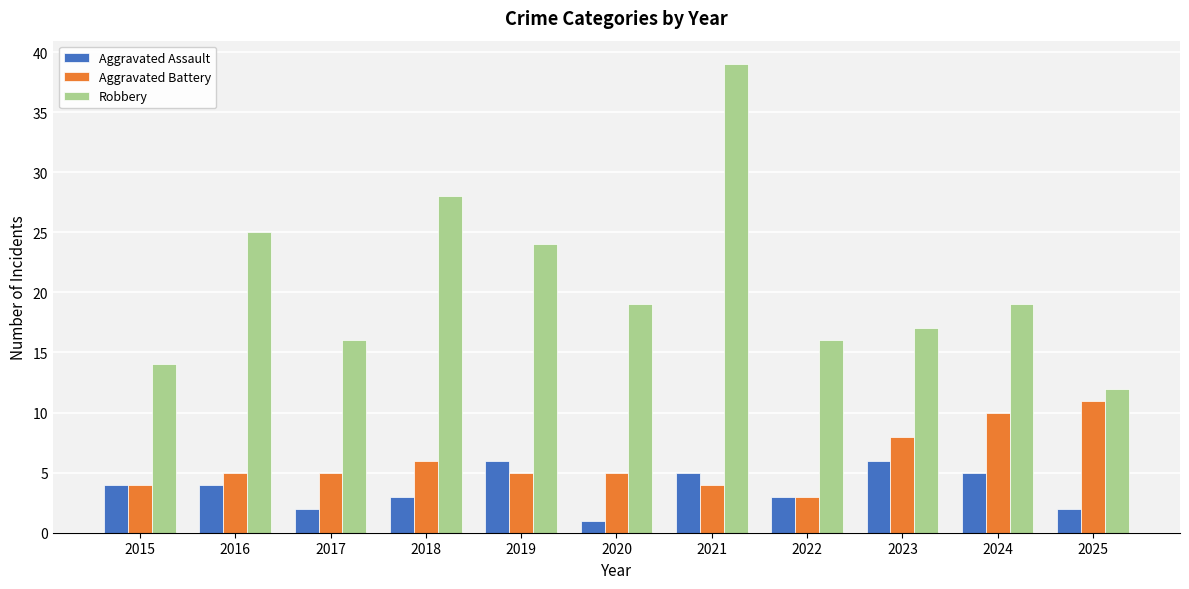

Between 2016 and 2023, which series saw the biggest shift?

Robbery